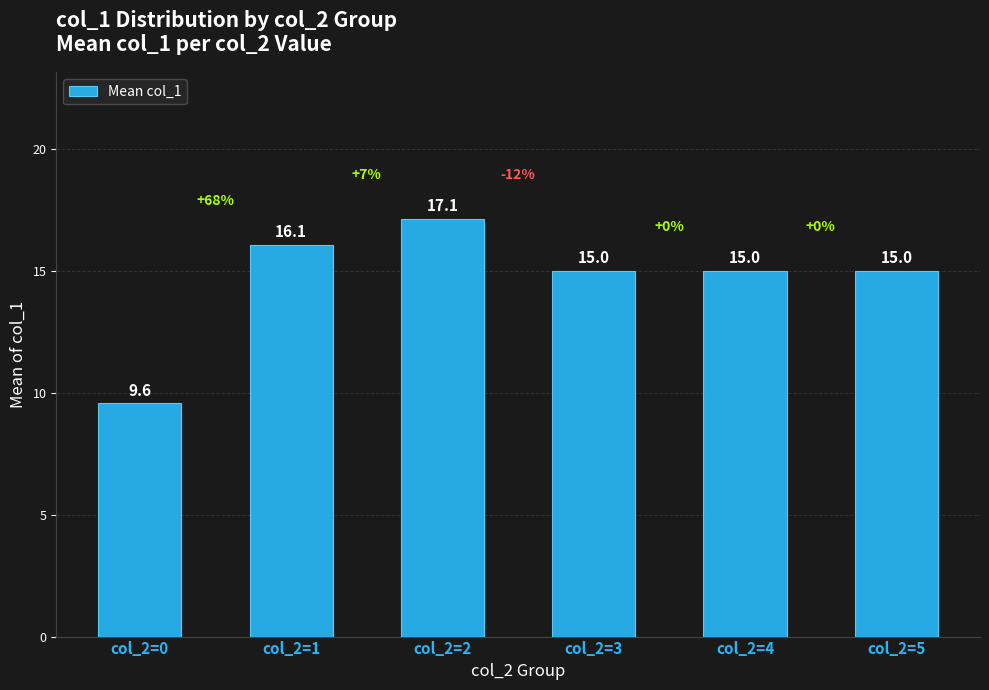

What is the sum of the values at col_2=4 and col_2=2?

32.1